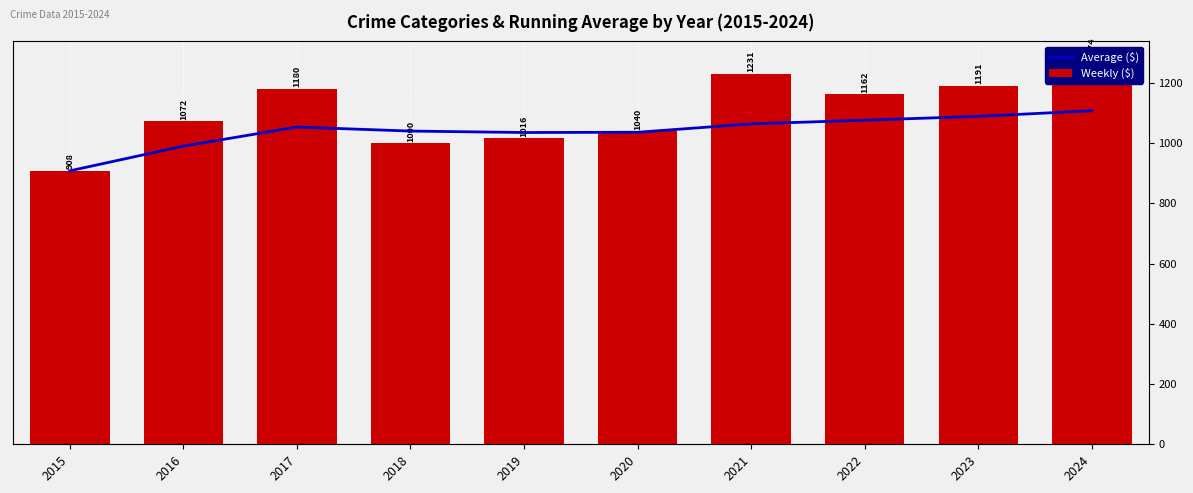

Reading left to right, extract all data points from this chart.

Average ($): 908.0	990.0	1053.3	1040.0	1035.2	1036.0	1063.9	1076.1	1088.9	1107.4
Weekly ($): 908.0	1072.0	1180.0	1000.0	1016.0	1040.0	1231.0	1162.0	1191.0	1274.0